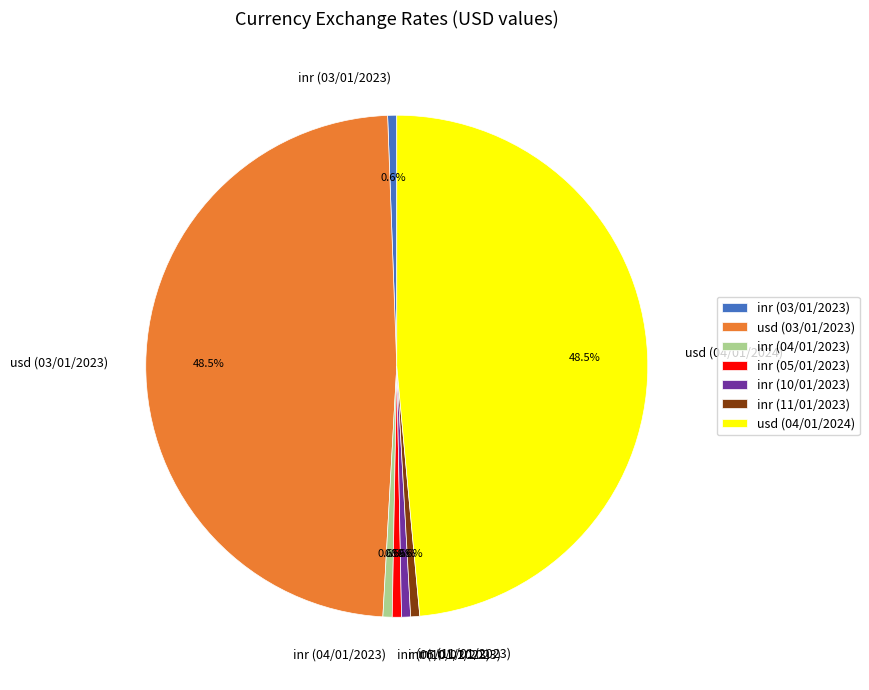

Is there any slice that represents more than half of the pie?

No